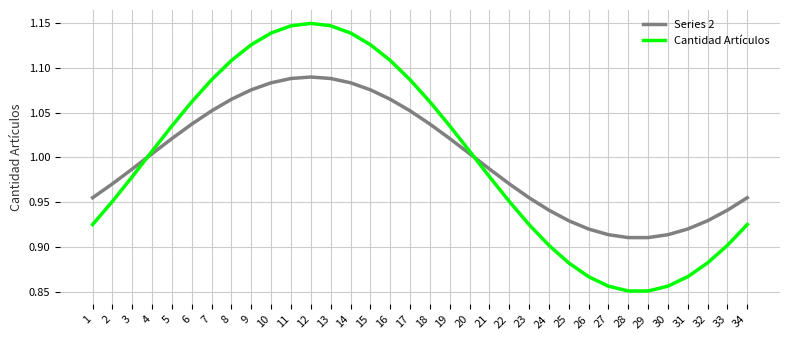

At which label does Cantidad Artículos first exceed 1?

4